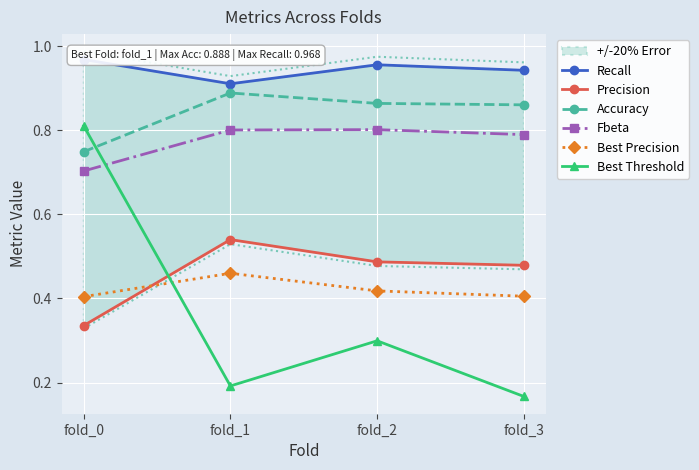

Which series has the largest total across all categories?

Recall